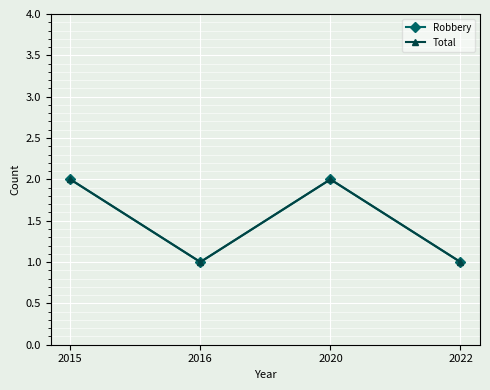

Does the chart have visible grid lines?

Yes